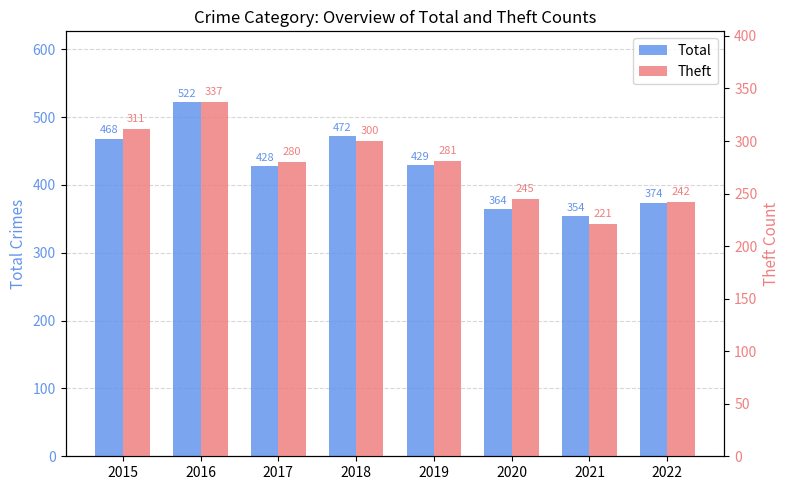

What is the difference between the Total values at 2018 and 2022?

98